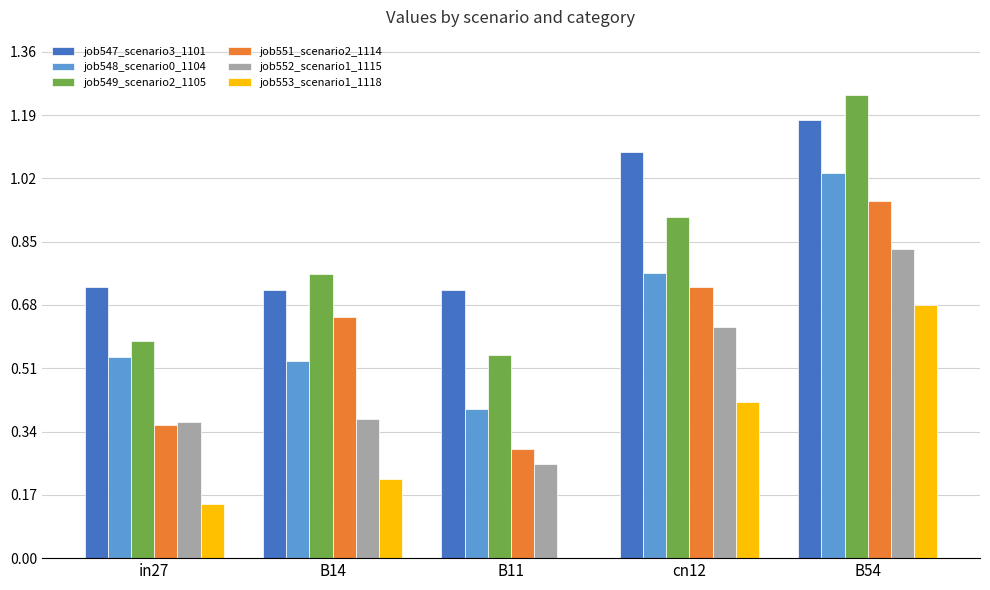

At which category does the chart reach its peak across all series?

B54